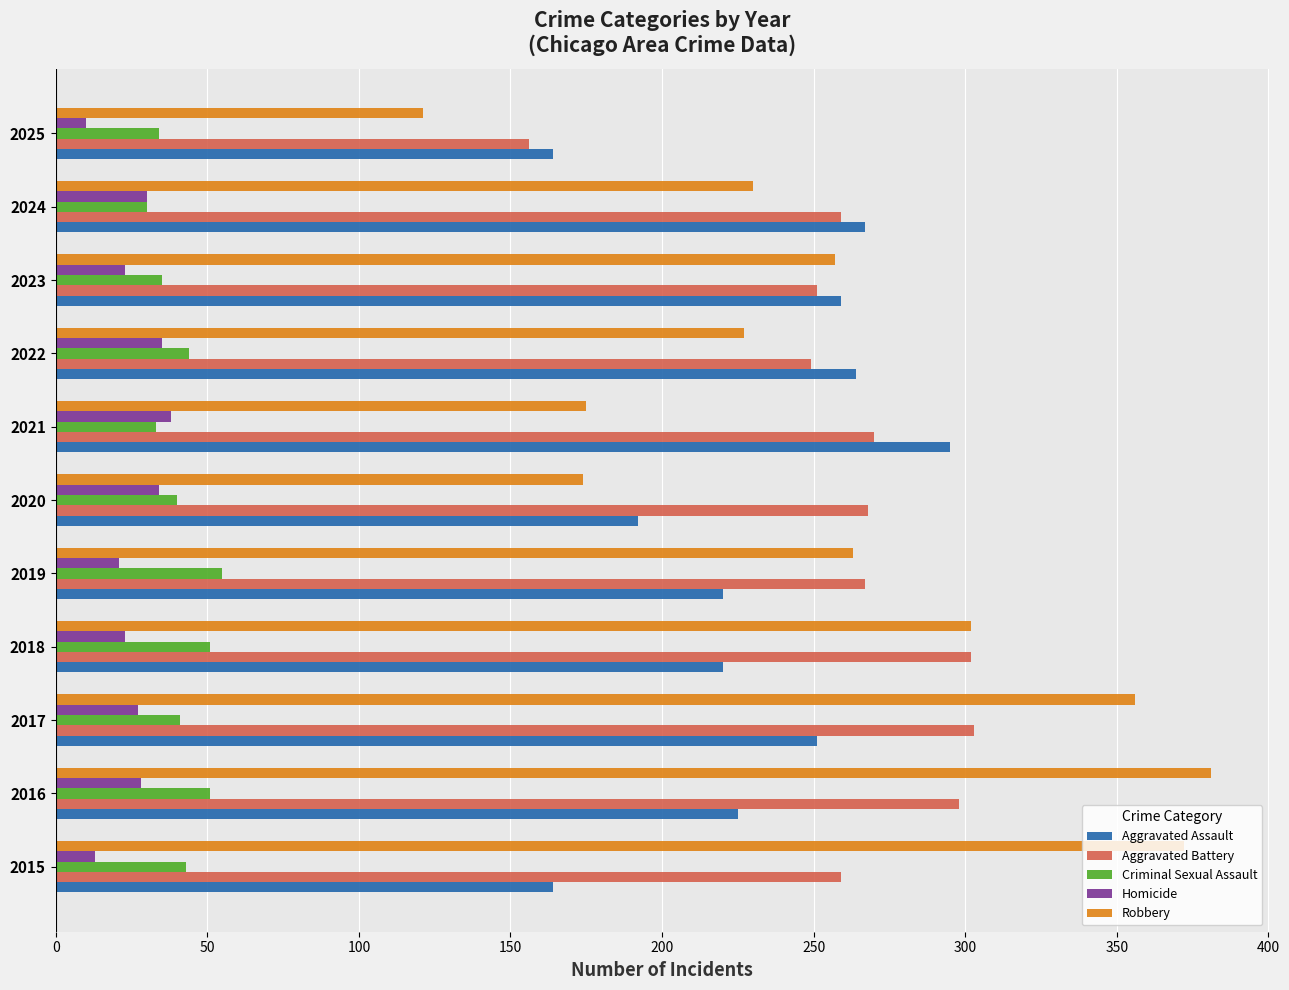

What is the maximum value shown in the chart?

381